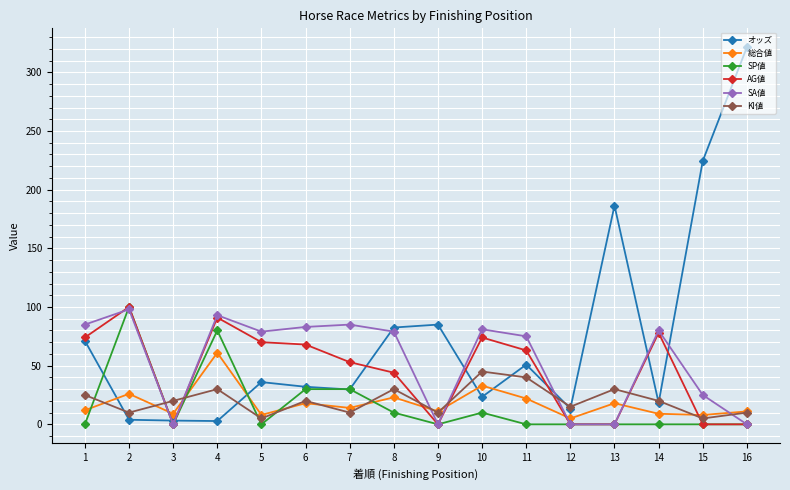

How many series are shown in this chart?

6